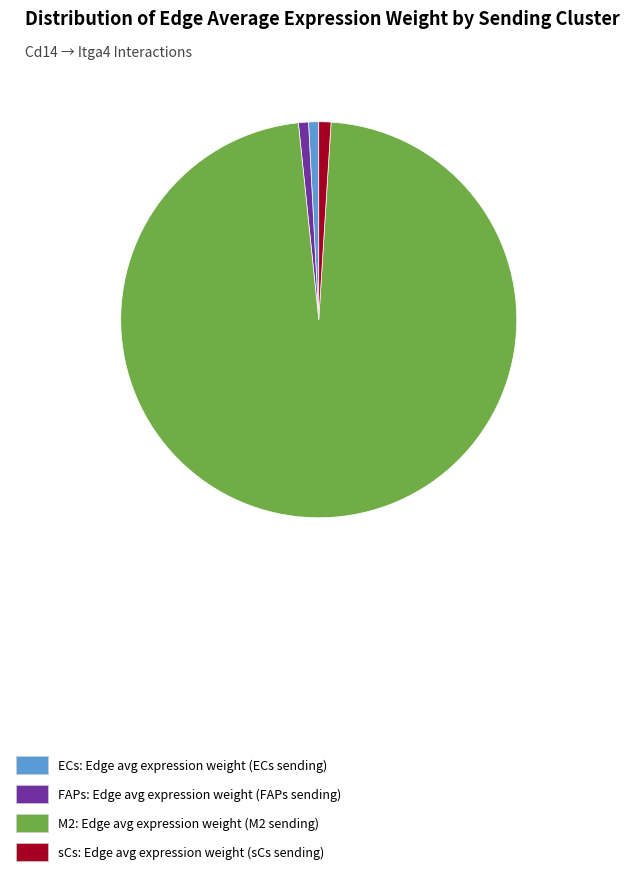

Approximately how many times larger is the value at FAPs compared to ECs?

1.0